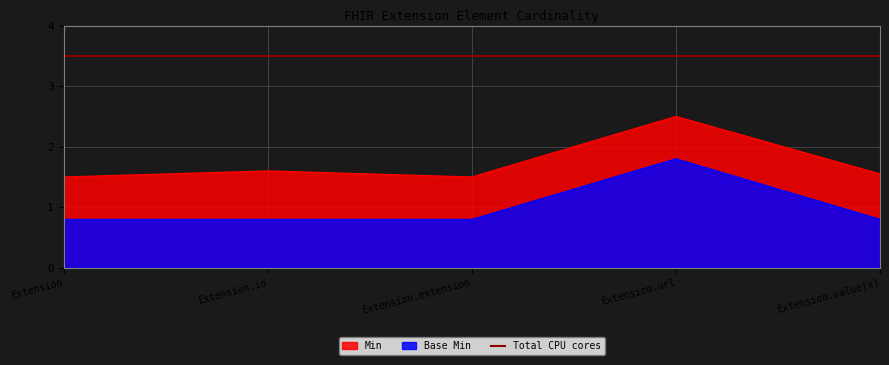

What position from the left is Extension?

1